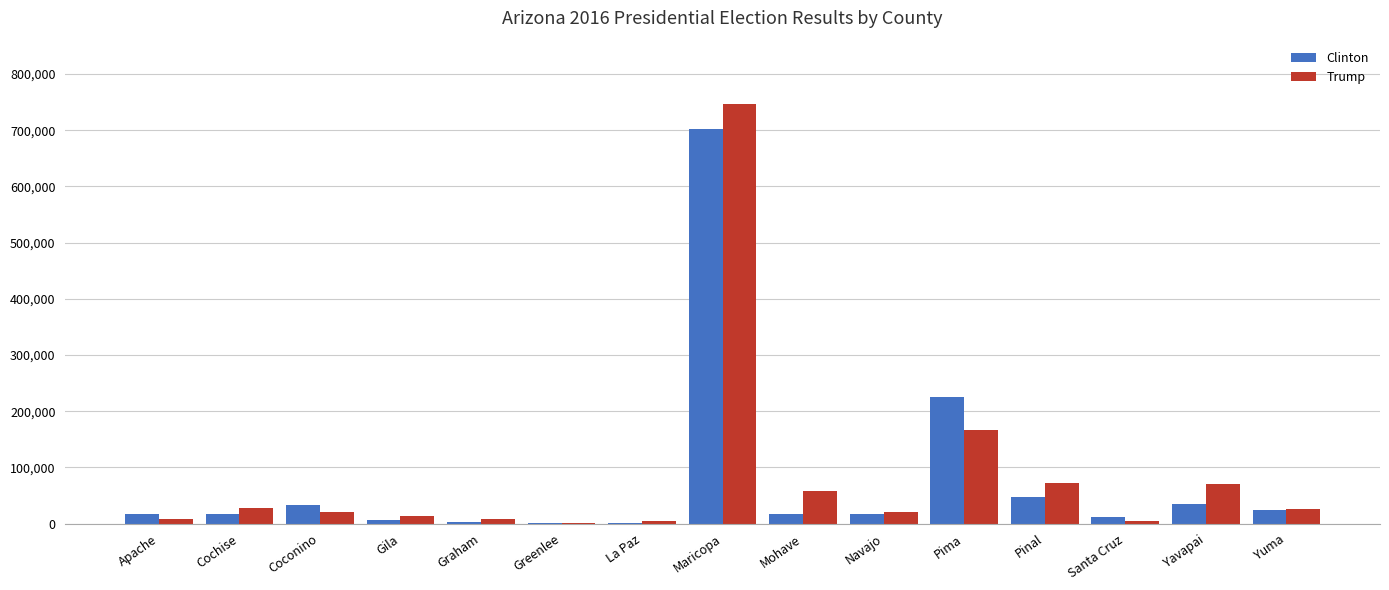

At which label is Trump closest to 374626?

Pima